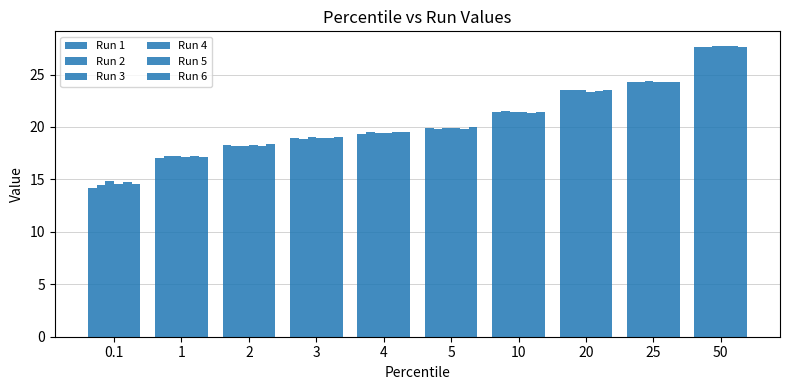

How many series are shown in this chart?

6